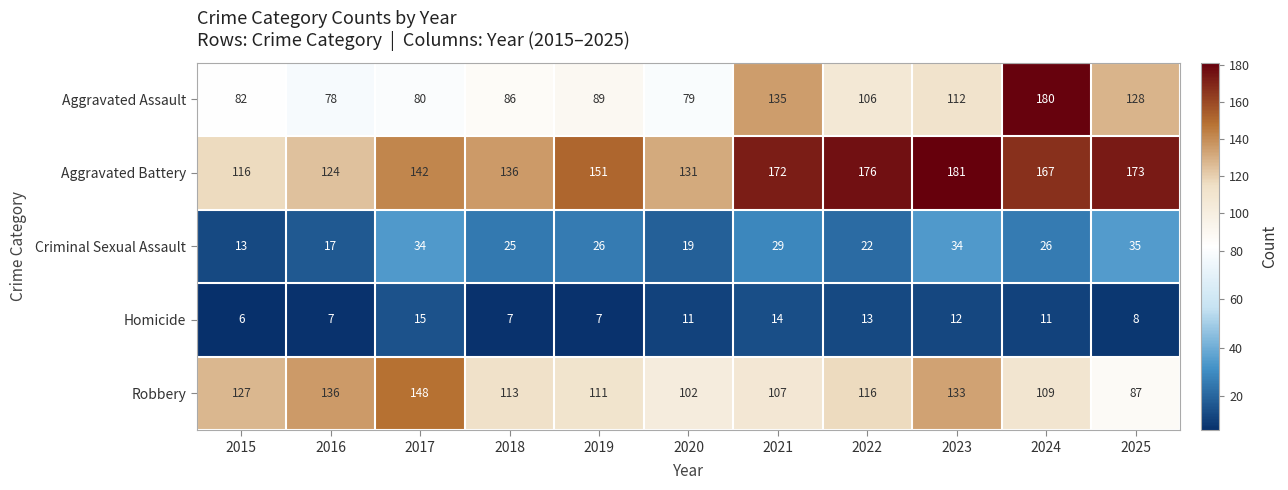

What is the smallest value displayed?

6